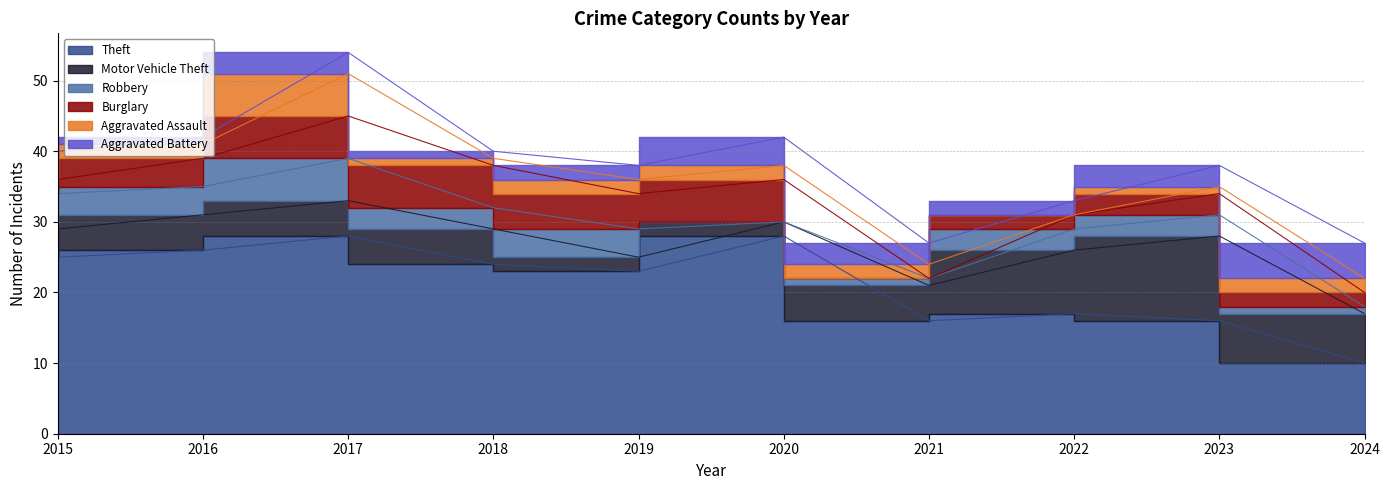

What is the maximum value shown in the chart?

28